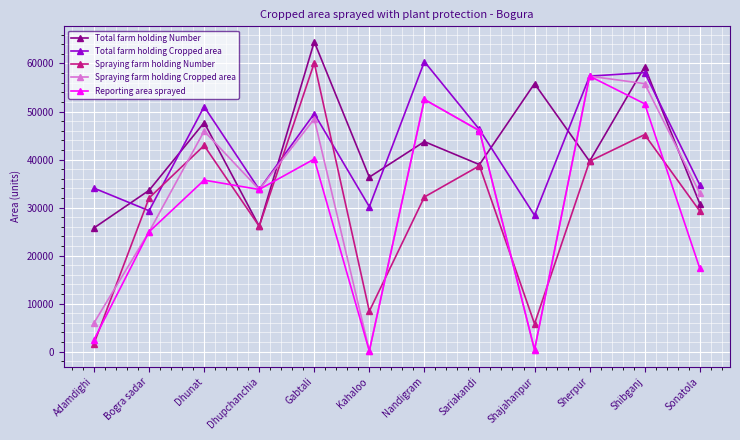

How many series are shown in this chart?

5